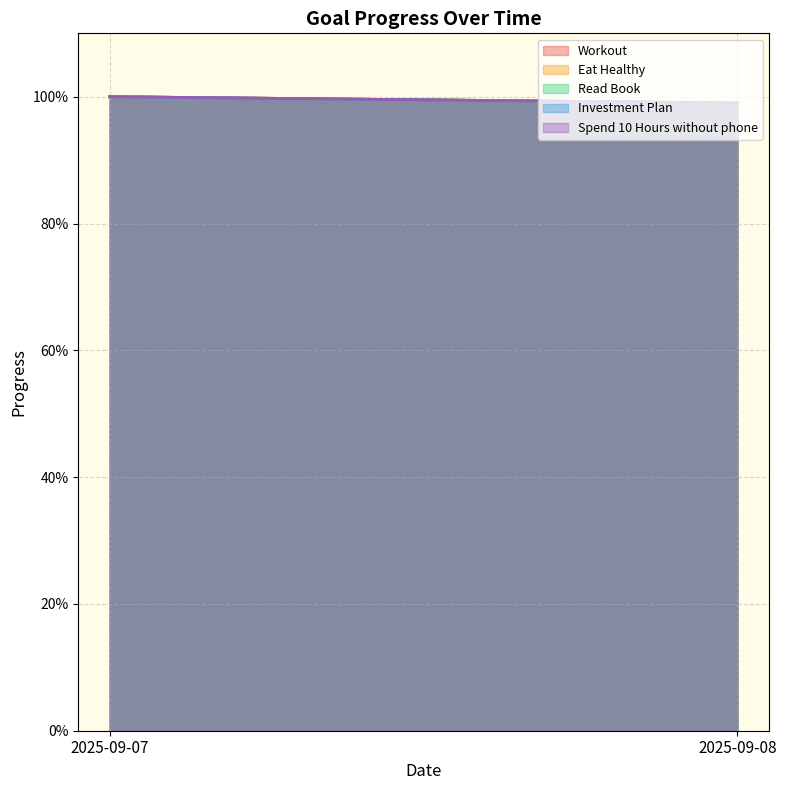

True or false: Eat Healthy has a value of 0.3 at 2025-09-07.

False